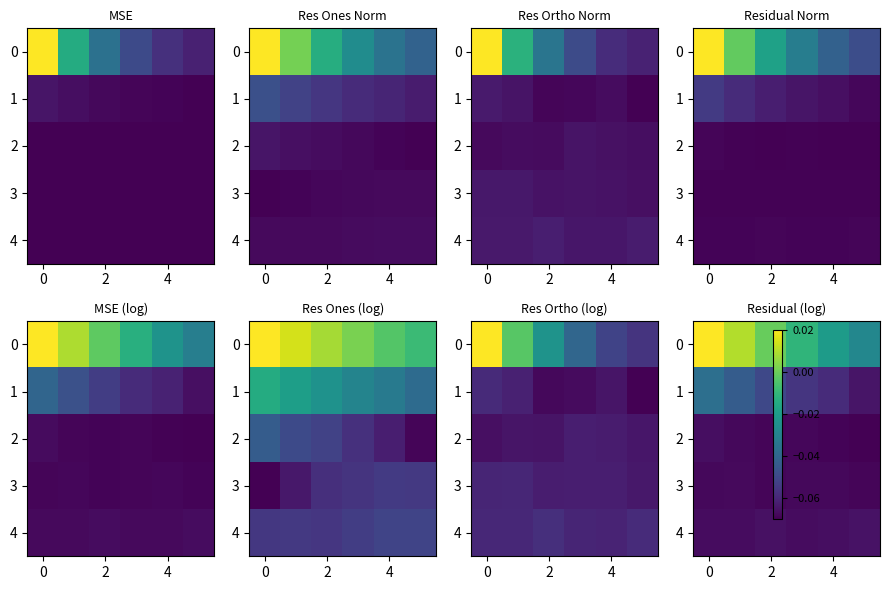

Read the 2 value at 2.

-0.1